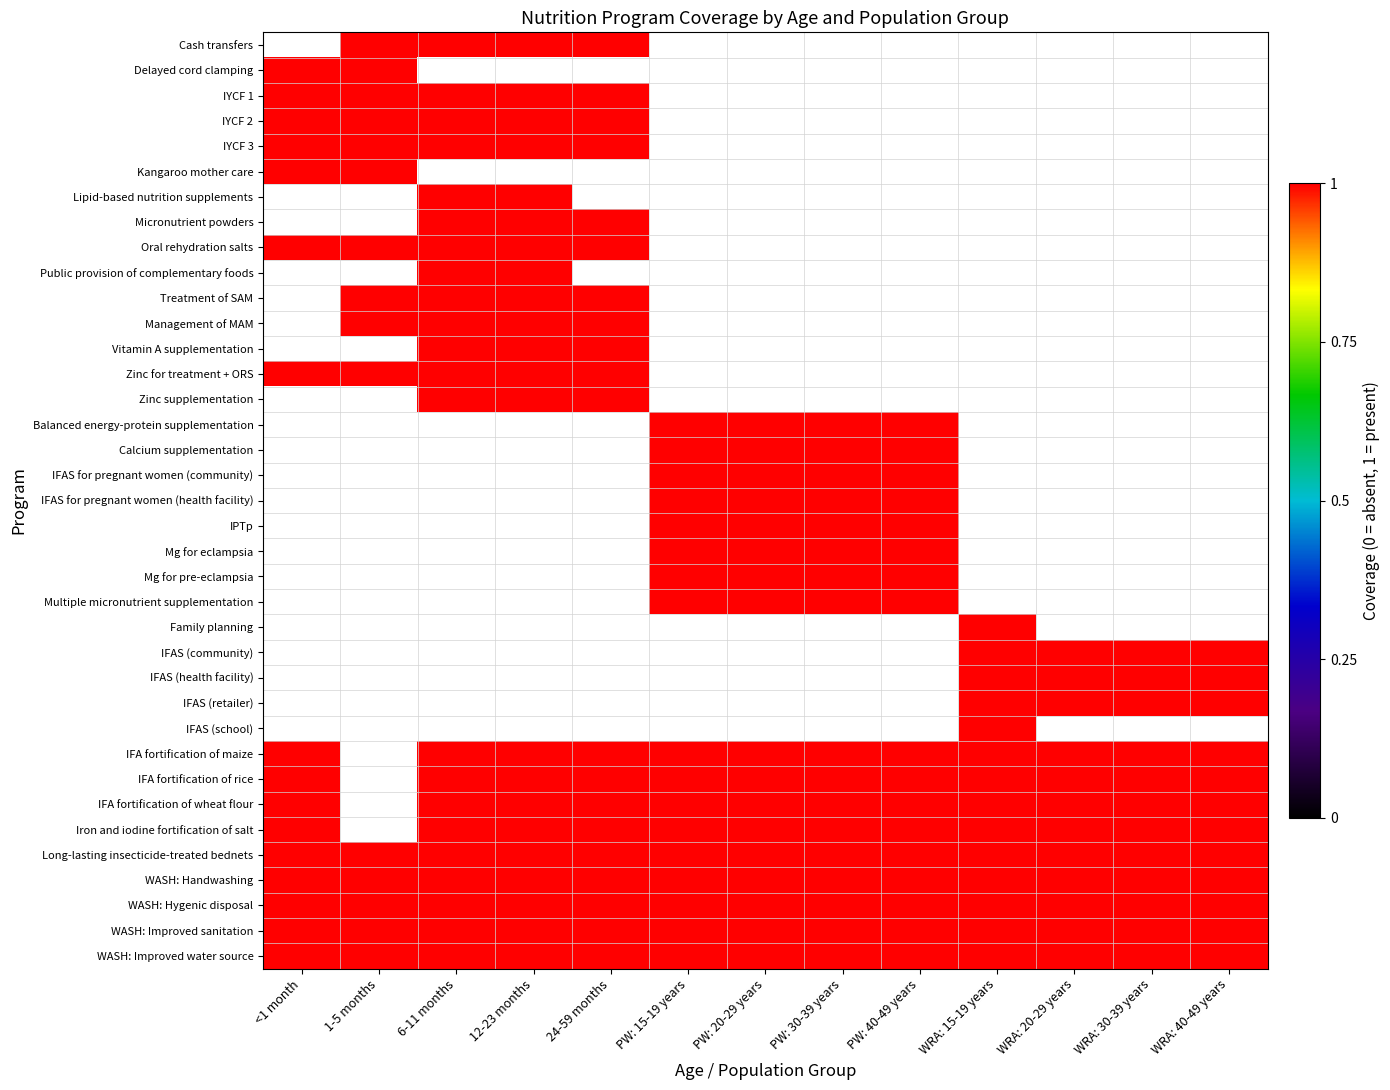

Which label corresponds to the smallest value in the chart?

<1 month